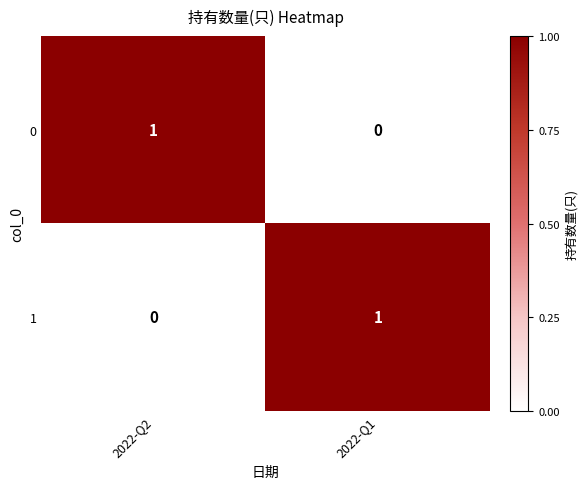

The value of 1 at 2022-Q1 is 1. True or false?

True